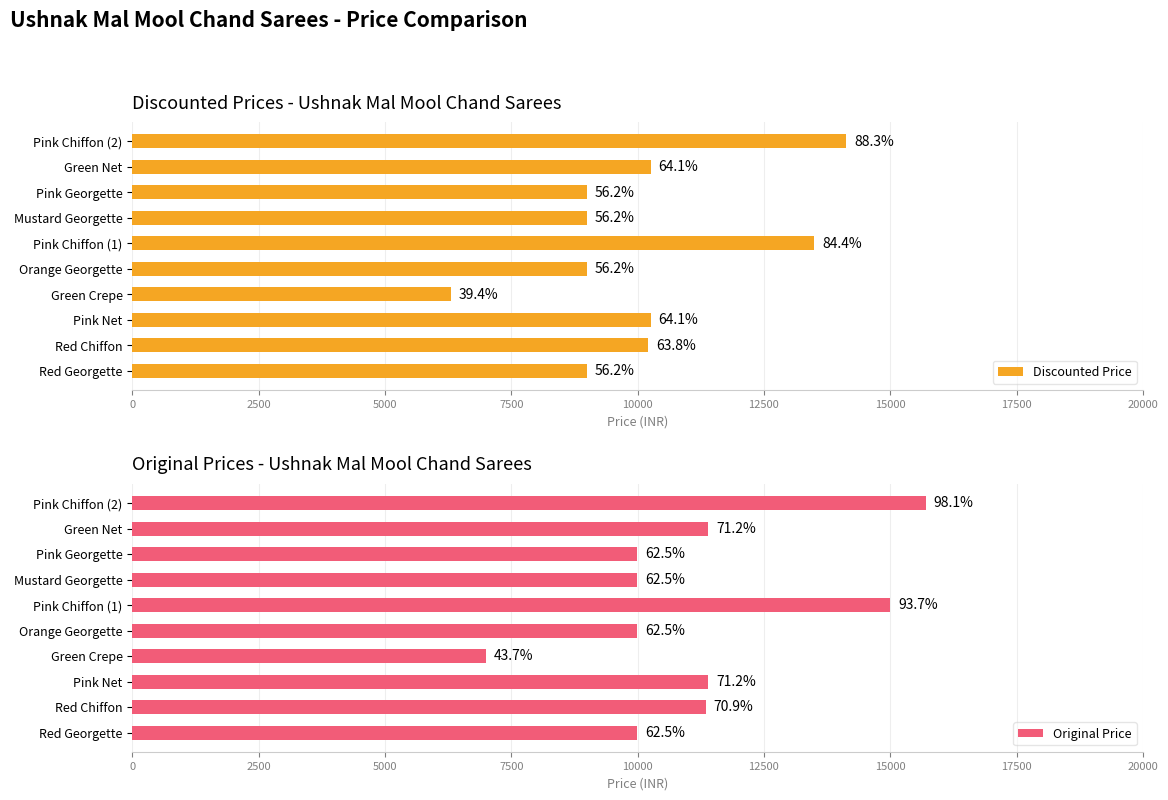

Reading left to right, what are all the values shown in this chart?

Discounted Price: 8999	10214	10259	6299	8999	13499	8999	8999	10259	14129
Original Price: 9999	11349	11399	6999	9999	14999	9999	9999	11399	15699